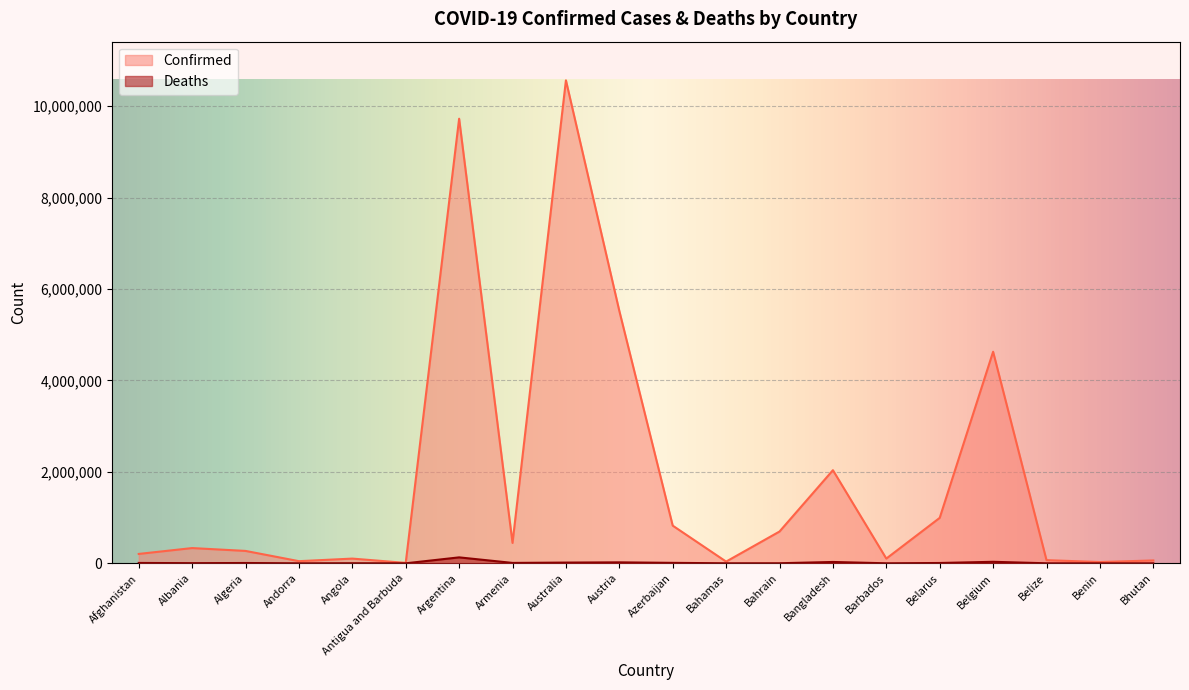

True or false: Confirmed has more than 1 interior local peaks.

True